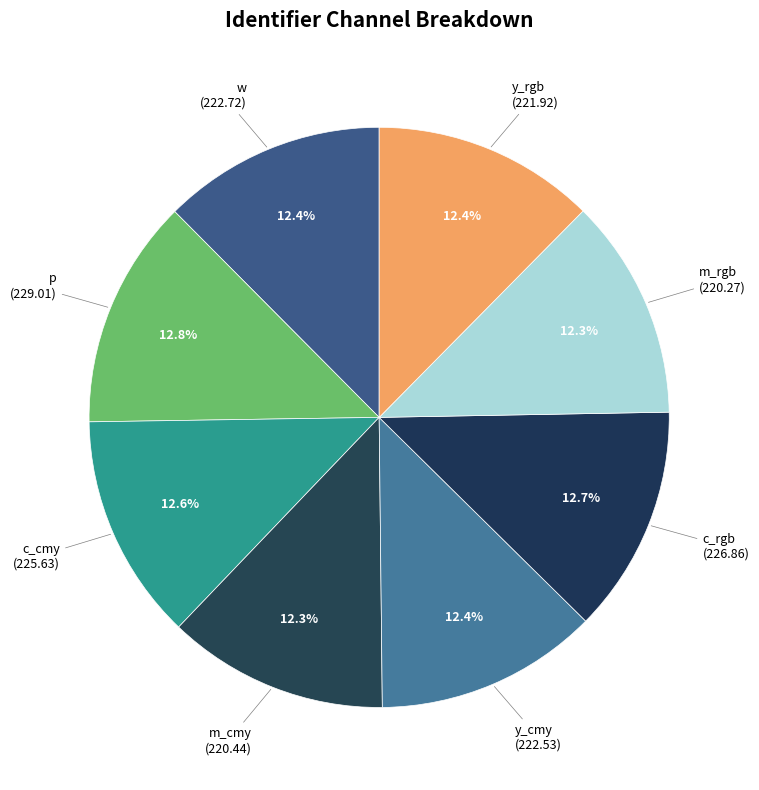

What percentage is the w slice, to the nearest percent?

12%